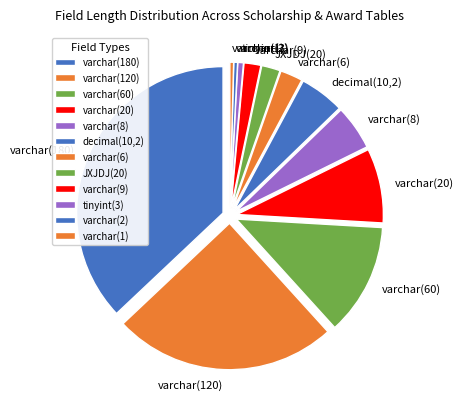

Do varchar(2) and varchar(180) together represent more than half of the pie?

No